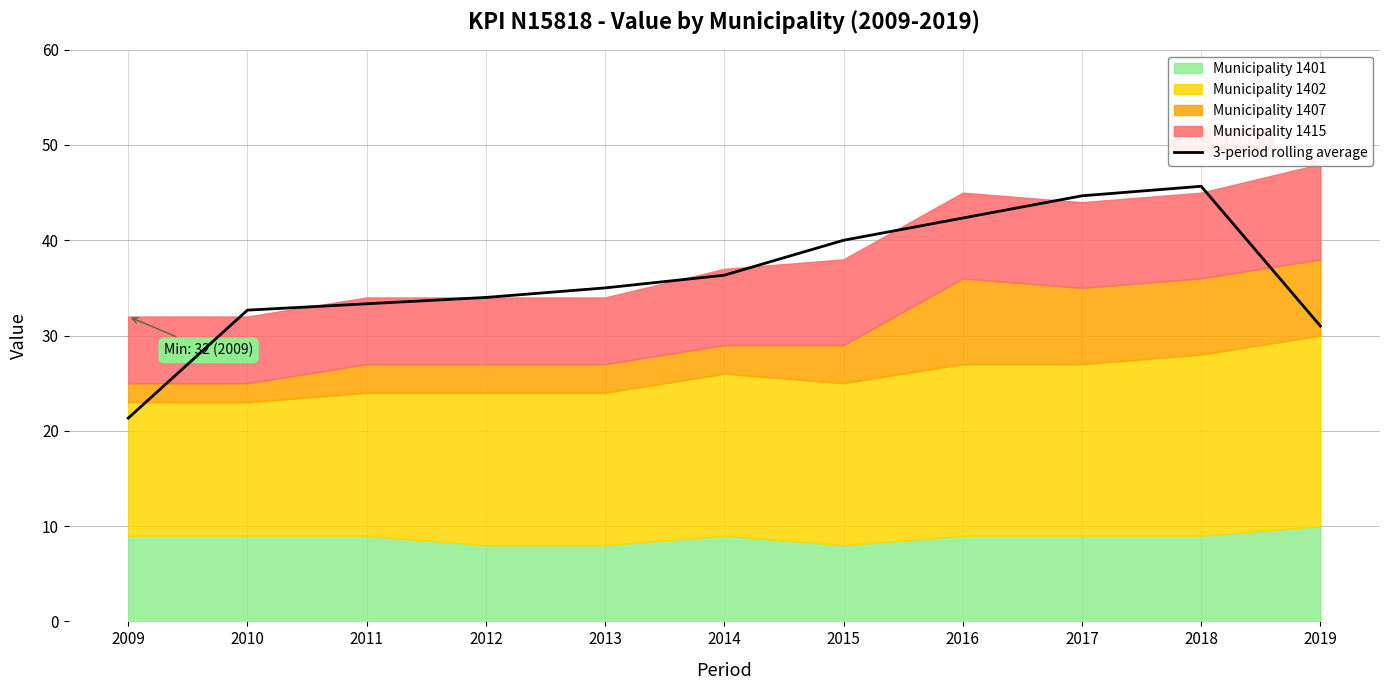

What is the sum of all values?

396.3